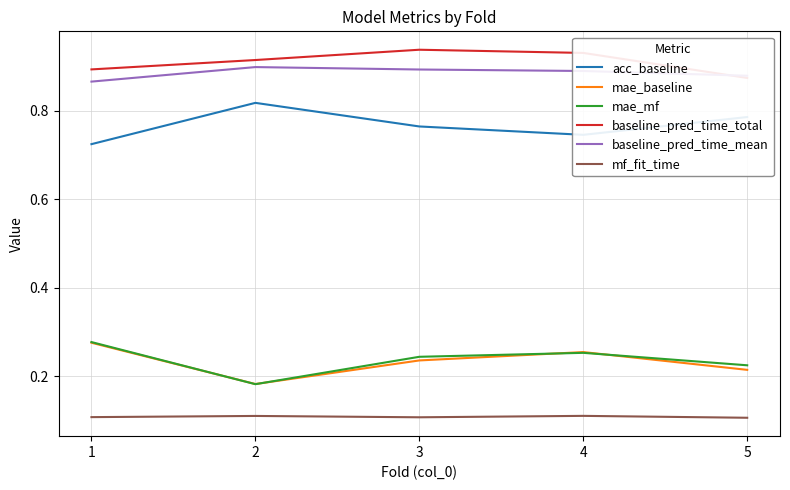

True or false: acc_baseline and mf_fit_time cross at least once.

False